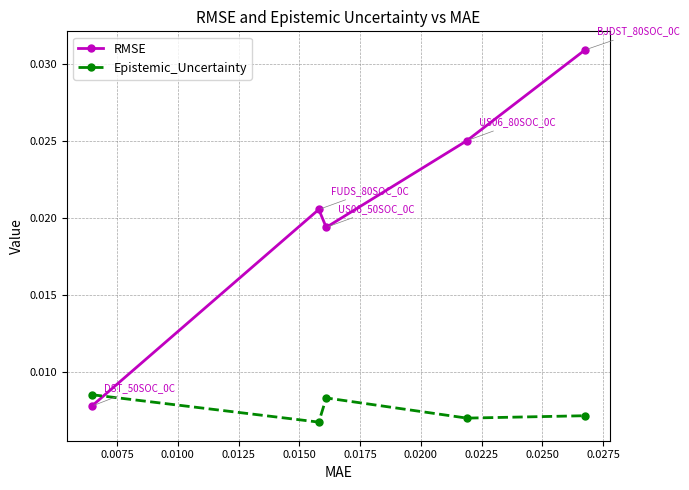

Which series has the largest total across all categories?

RMSE